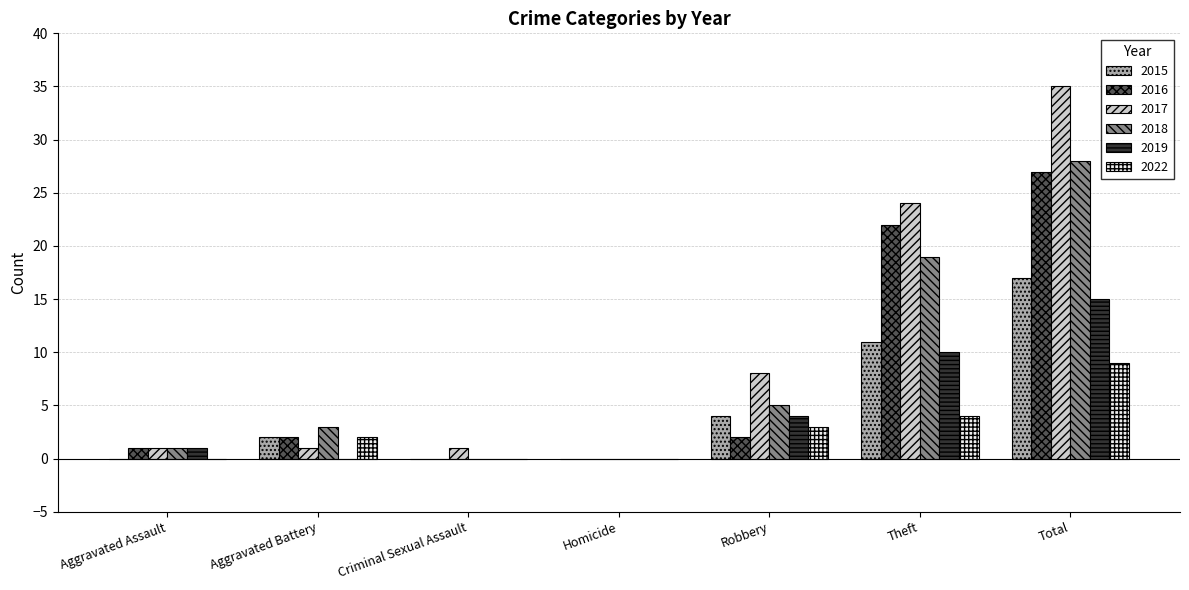

Reading left to right, transcribe all the data shown in this chart.

2015: 0	2	0	0	4	11	17
2016: 1	2	0	0	2	22	27
2017: 1	1	1	0	8	24	35
2018: 1	3	0	0	5	19	28
2019: 1	0	0	0	4	10	15
2022: 0	2	0	0	3	4	9